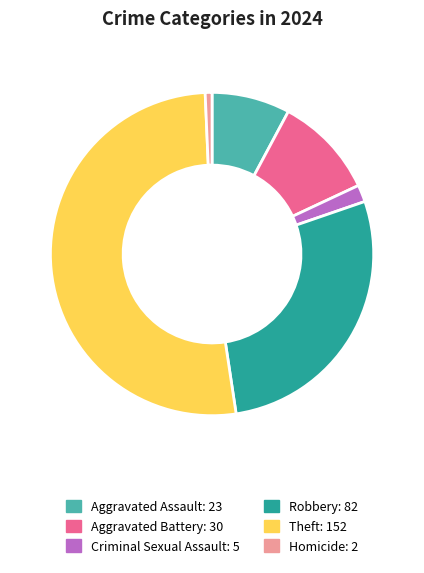

Count the number of slices in the pie.

6